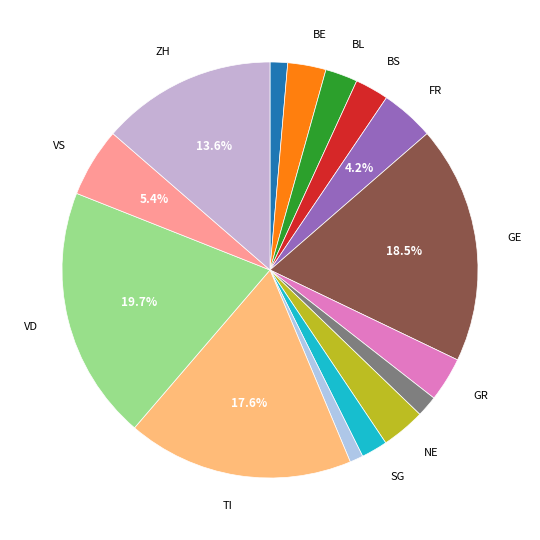

Count the number of slices in the pie.

15